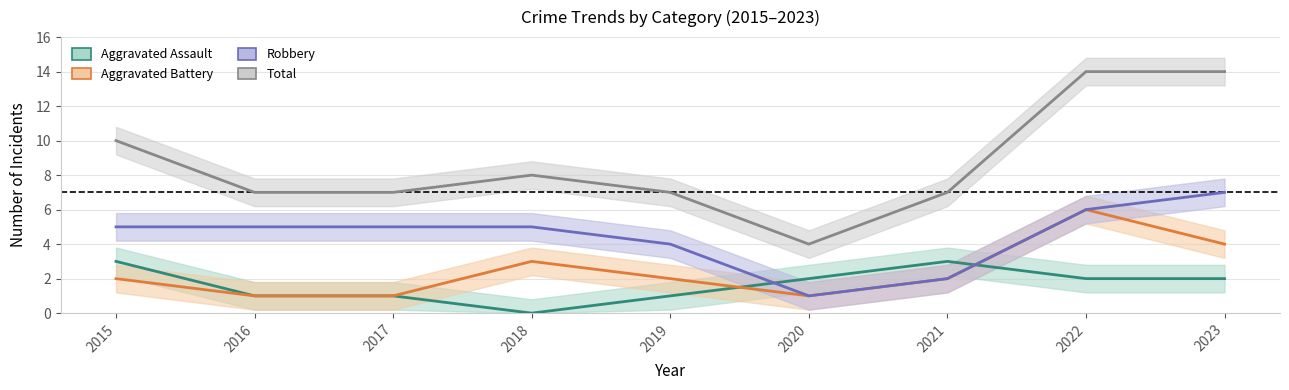

How many Aggravated Battery values are between 1 and 3?

7